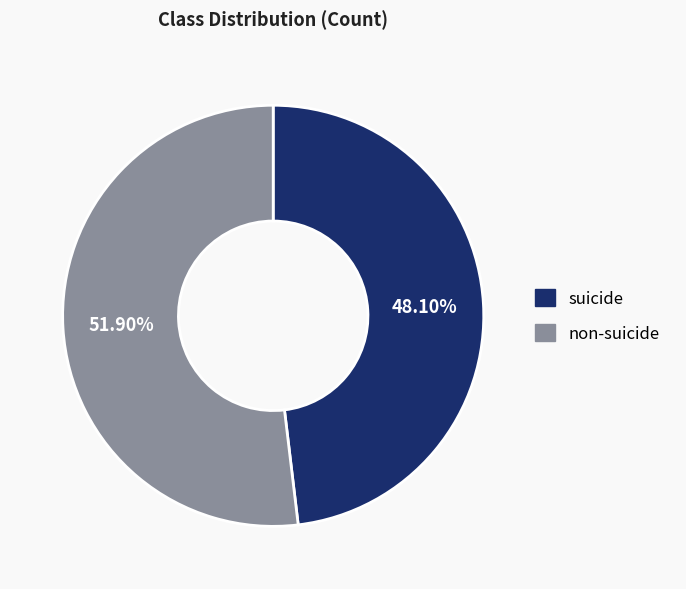

To the nearest percent, what is the difference between the largest and smallest slice percentages?

4%